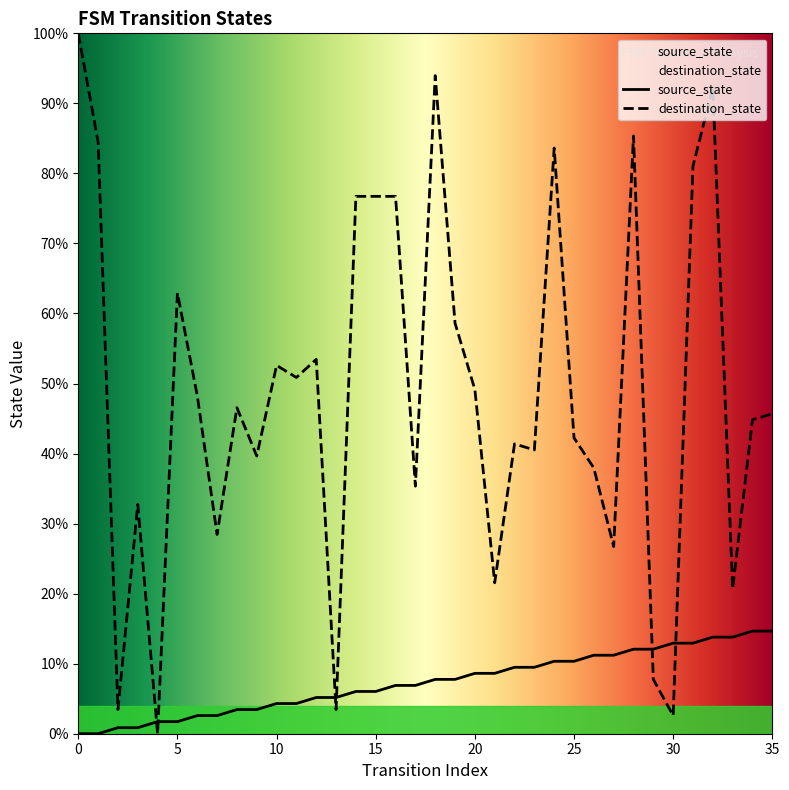

What is the spread (max minus min) of values at 10?

48.3